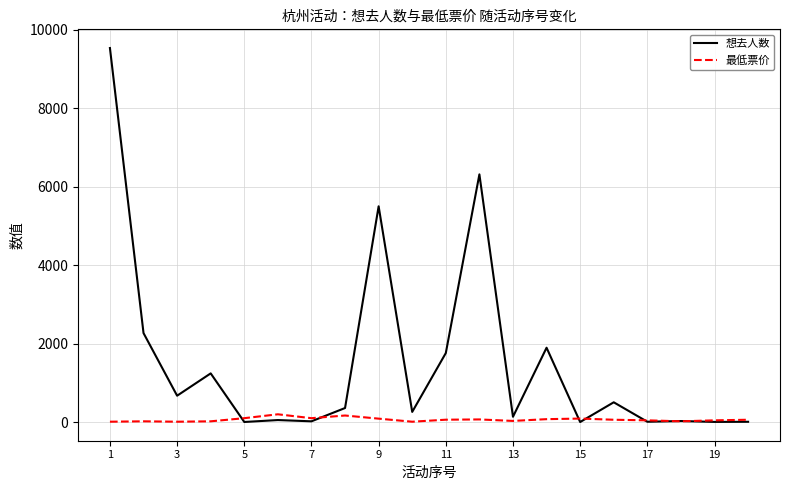

True or false: 想去人数 has more than 2 points higher than both neighbors.

True